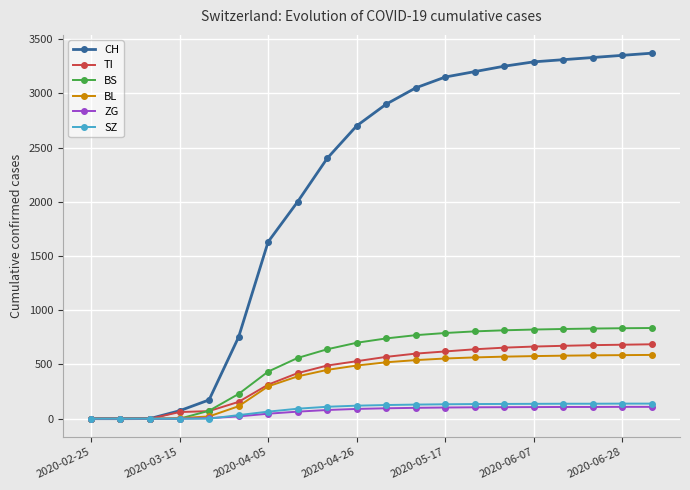

What is the average value of the BL series?

372